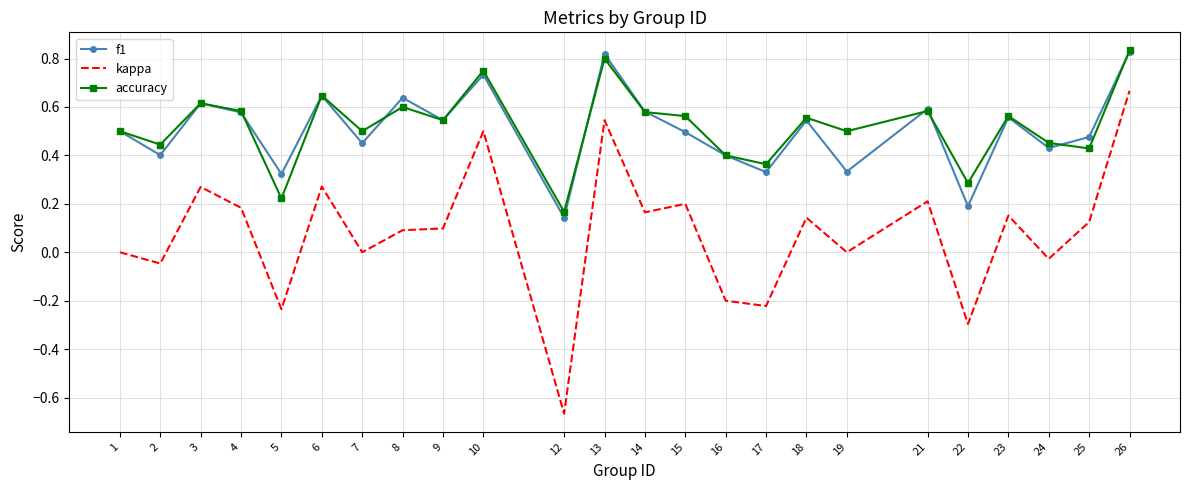

Which label corresponds to the smallest value in the chart?

12